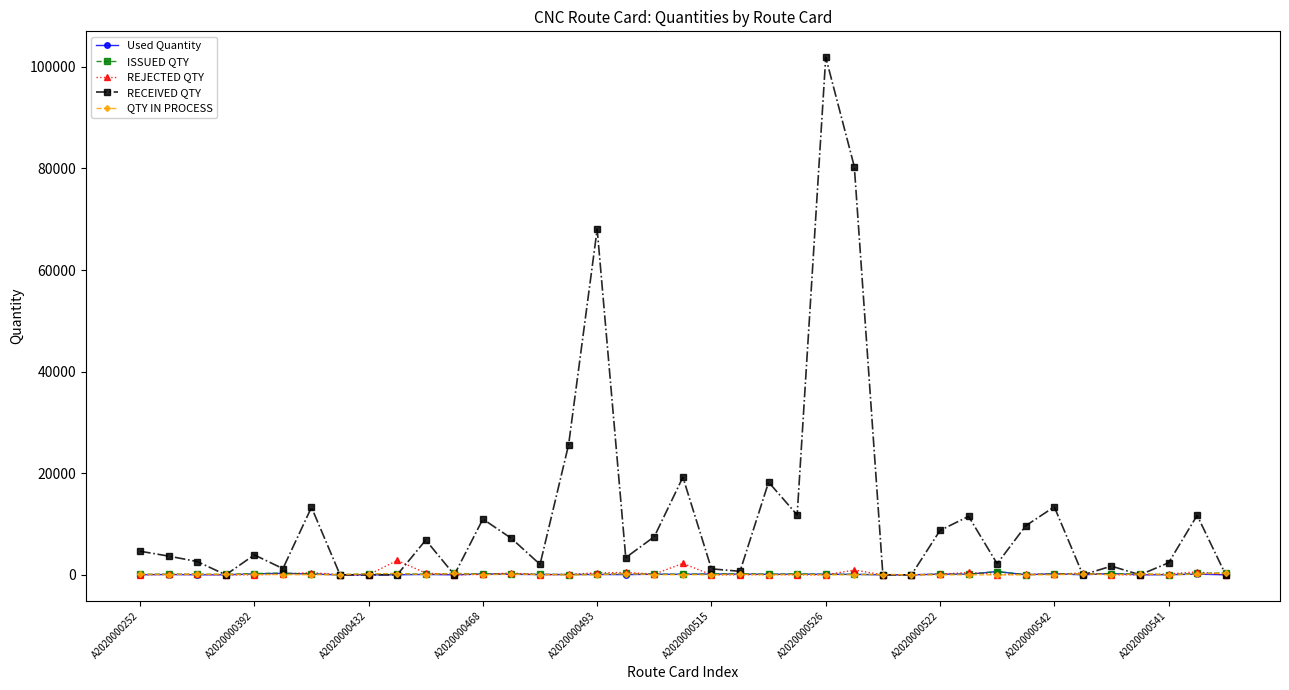

Which series has the widest spread of values?

RECEIVED QTY